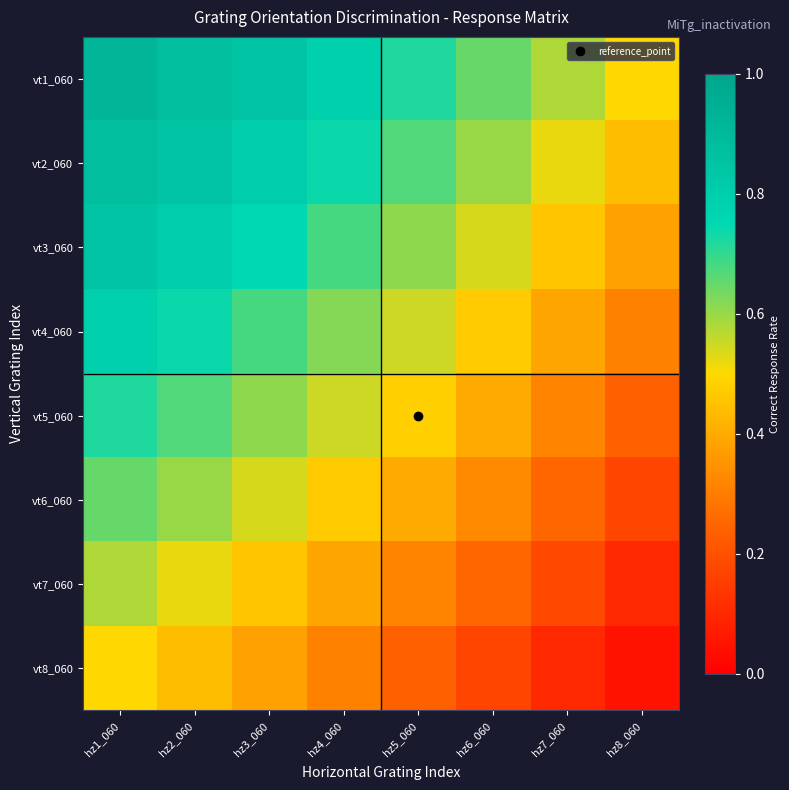

At how many categories does at least one series exceed 0?

8